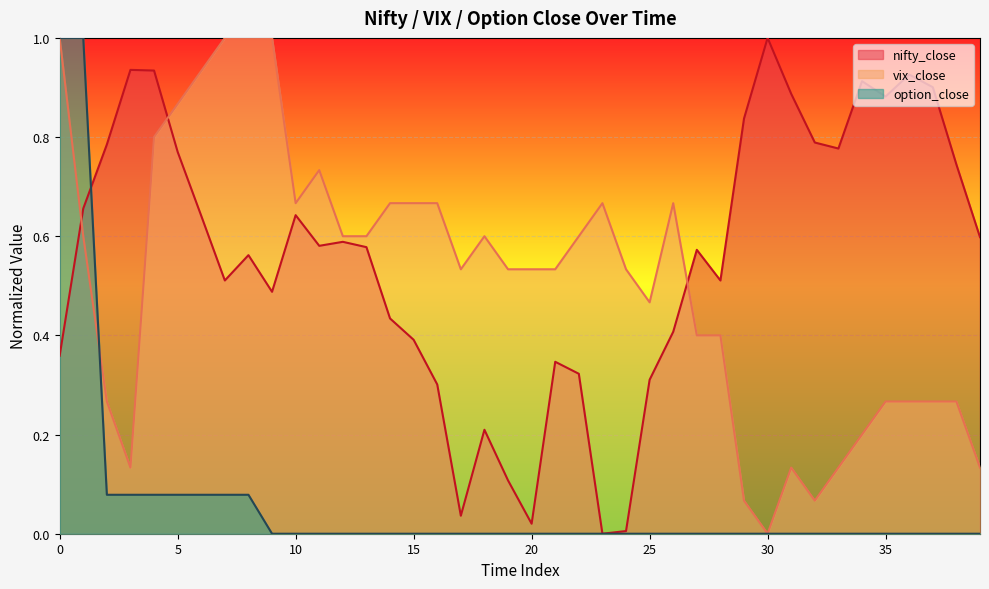

What is the difference between the highest and lowest values at 37?

0.9